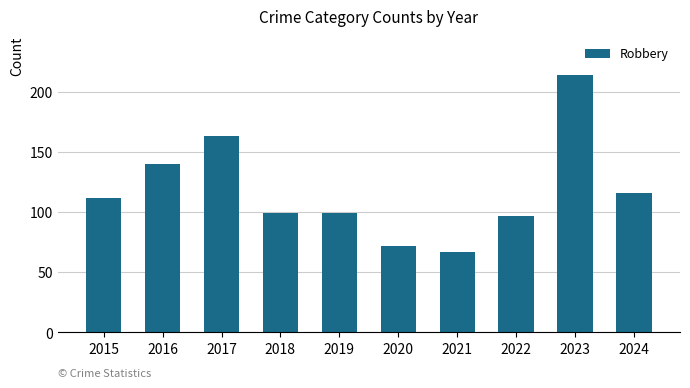

Approximately how many times larger is the value at 2018 compared to 2024?

0.9